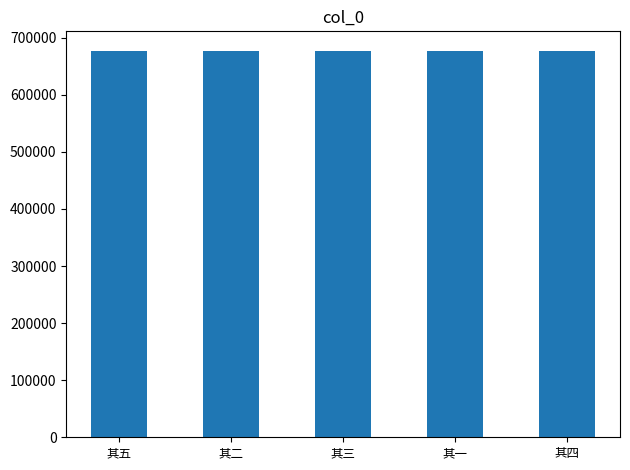

What is the maximum value shown in the chart?

677292